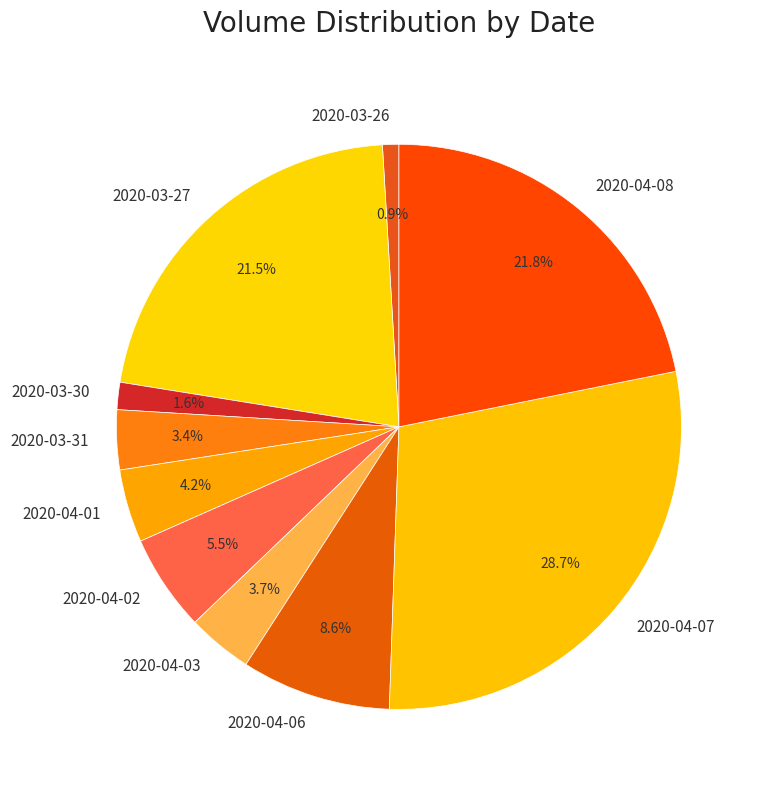

To the nearest percent, what is the average slice percentage?

10%